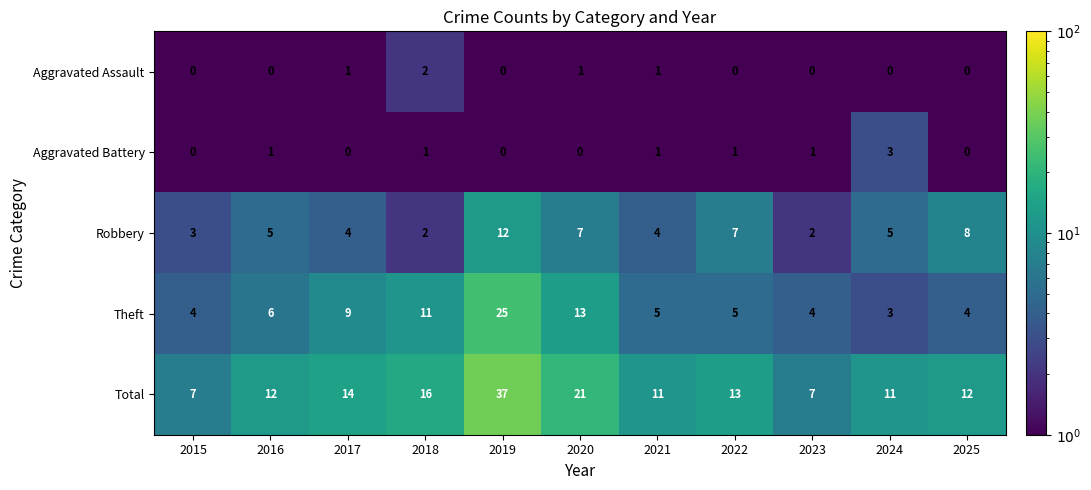

What is the sum of the Robbery values at 2016 and 2023?

7